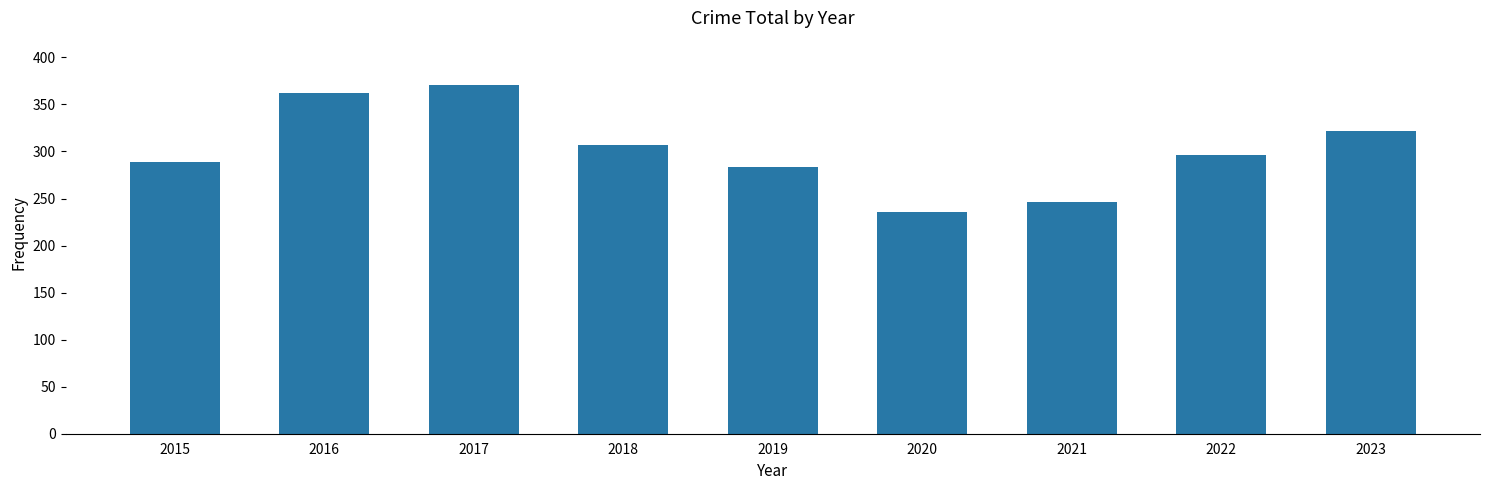

Which label corresponds to the largest value in the chart?

2017